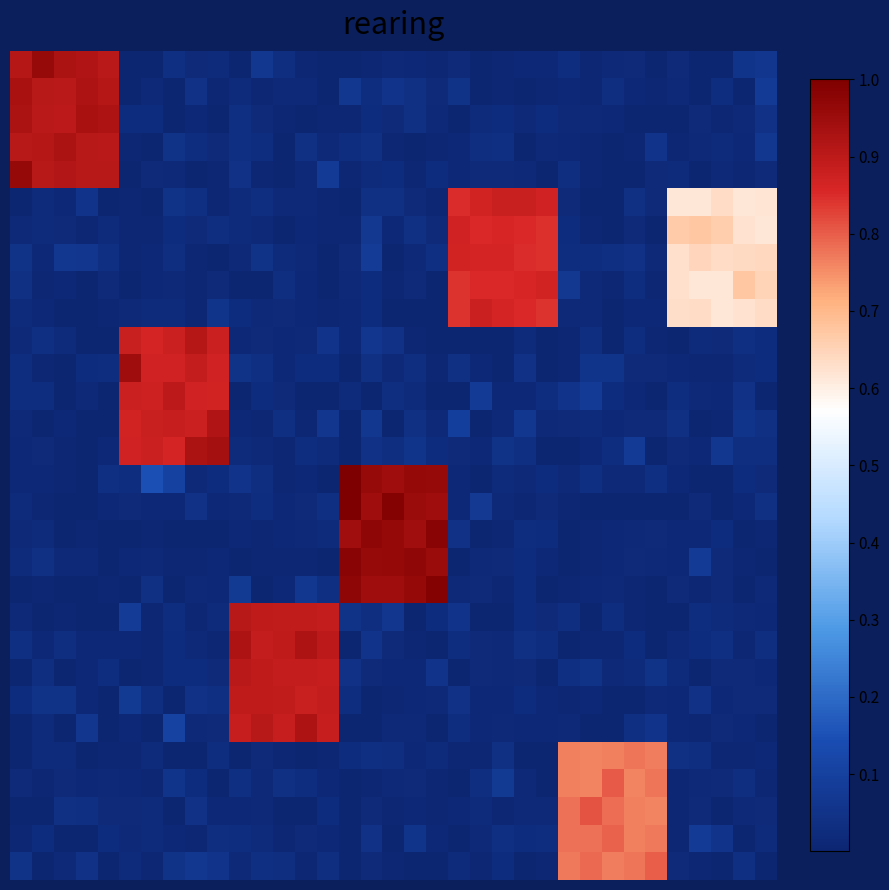

Count the number of categories in the chart.

35